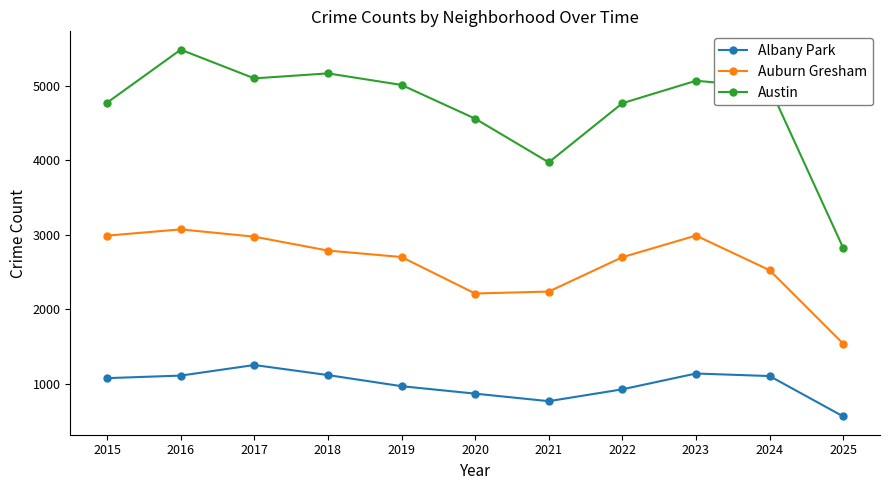

List the series in order of their peak value, highest first.

Austin, Auburn Gresham, Albany Park